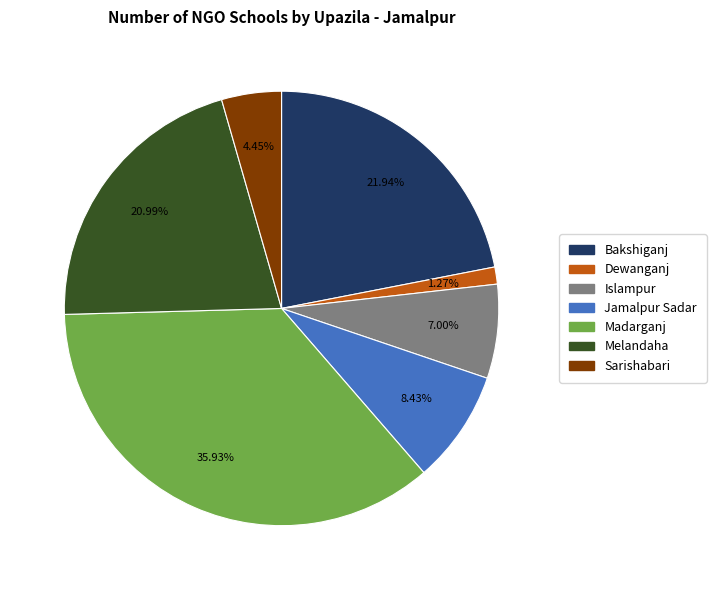

Combined, do Bakshiganj and Islampur account for over 50%?

No